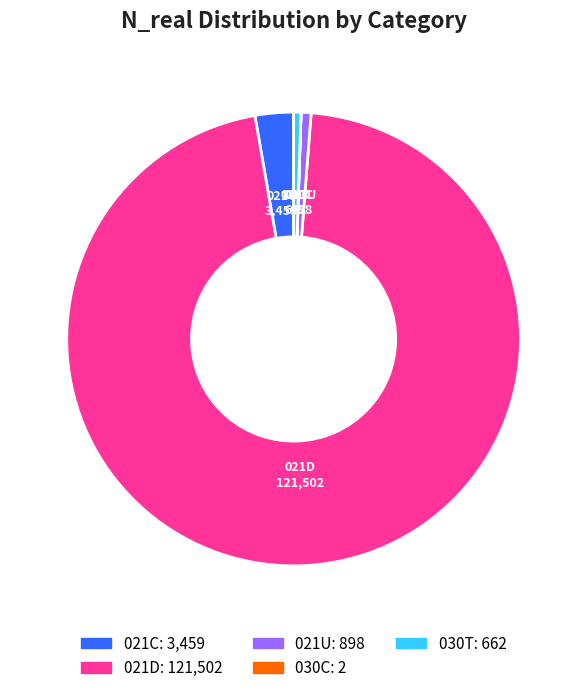

Is it true that 021D is 82% of the pie?

False